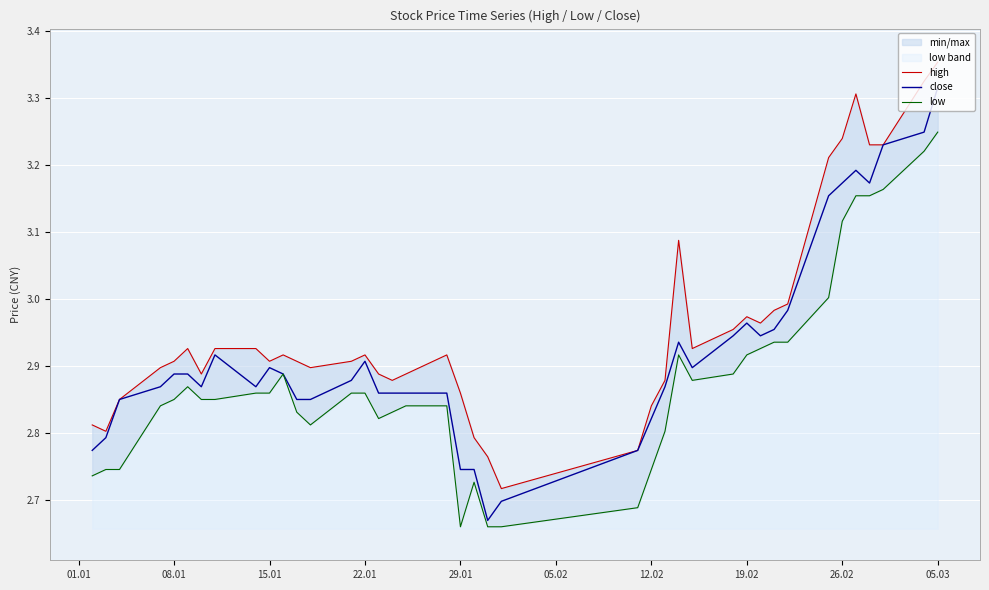

Does the chart display data point markers on the line(s)?

No